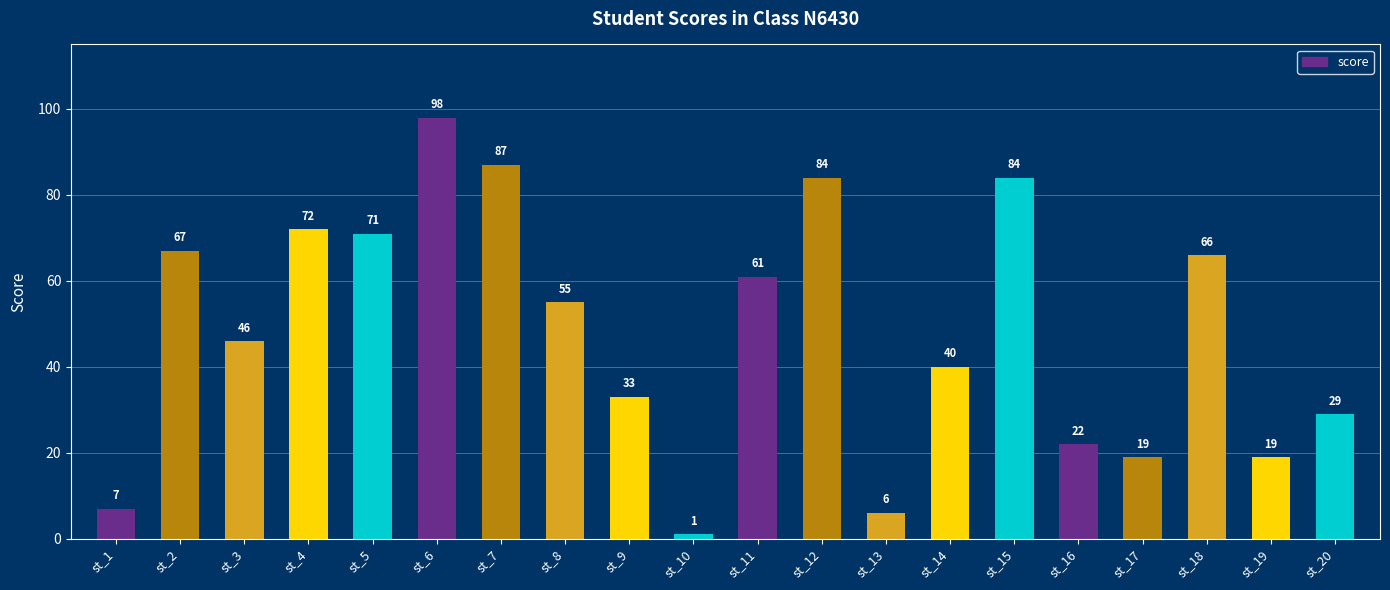

Reading left to right, transcribe all the data shown in this chart.

st_1=7	st_2=67	st_3=46	st_4=72	st_5=71	st_6=98	st_7=87	st_8=55	st_9=33	st_10=1	st_11=61	st_12=84	st_13=6	st_14=40	st_15=84	st_16=22	st_17=19	st_18=66	st_19=19	st_20=29